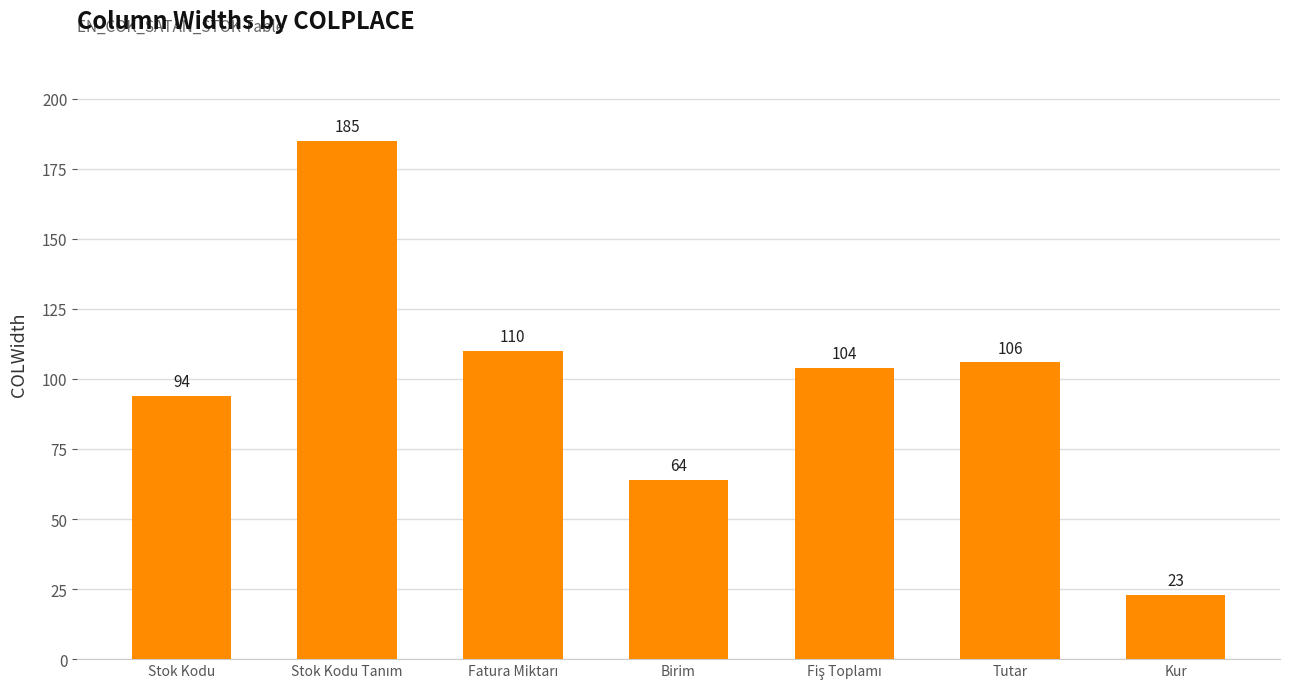

True or false: the data shows 23 at Kur.

True